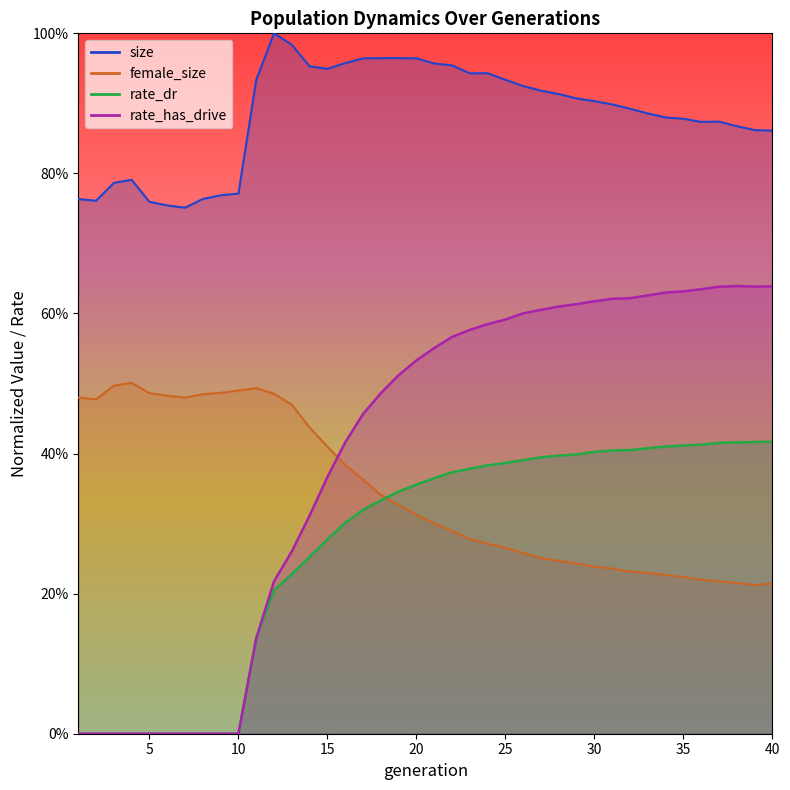

Count the rate_has_drive values in the range 0 to 1.

40